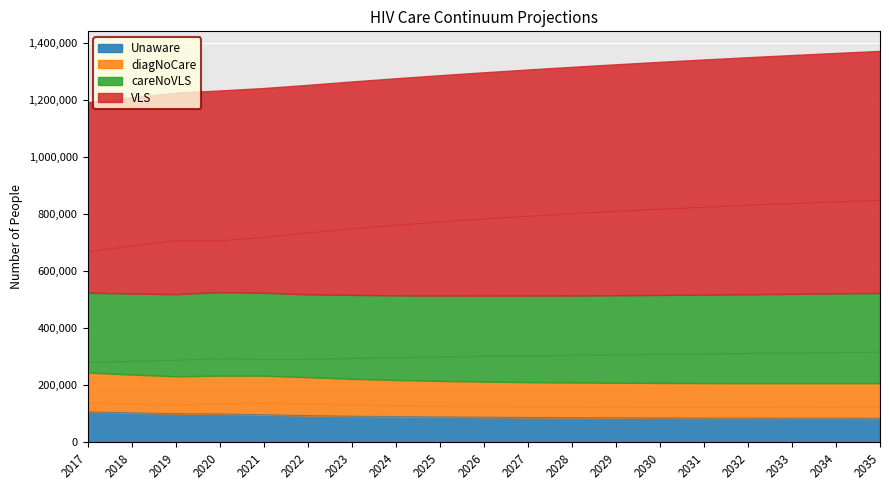

Read the careNoVLS value at 2031.

309761